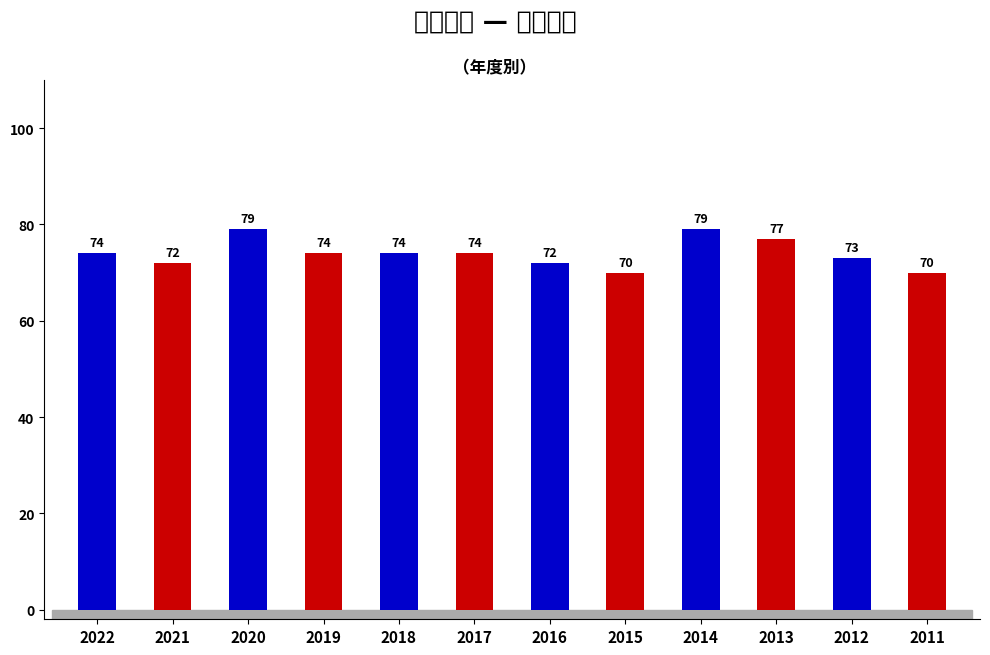

Reading left to right, list all the values displayed in this chart.

2022=74	2021=72	2020=79	2019=74	2018=74	2017=74	2016=72	2015=70	2014=79	2013=77	2012=73	2011=70